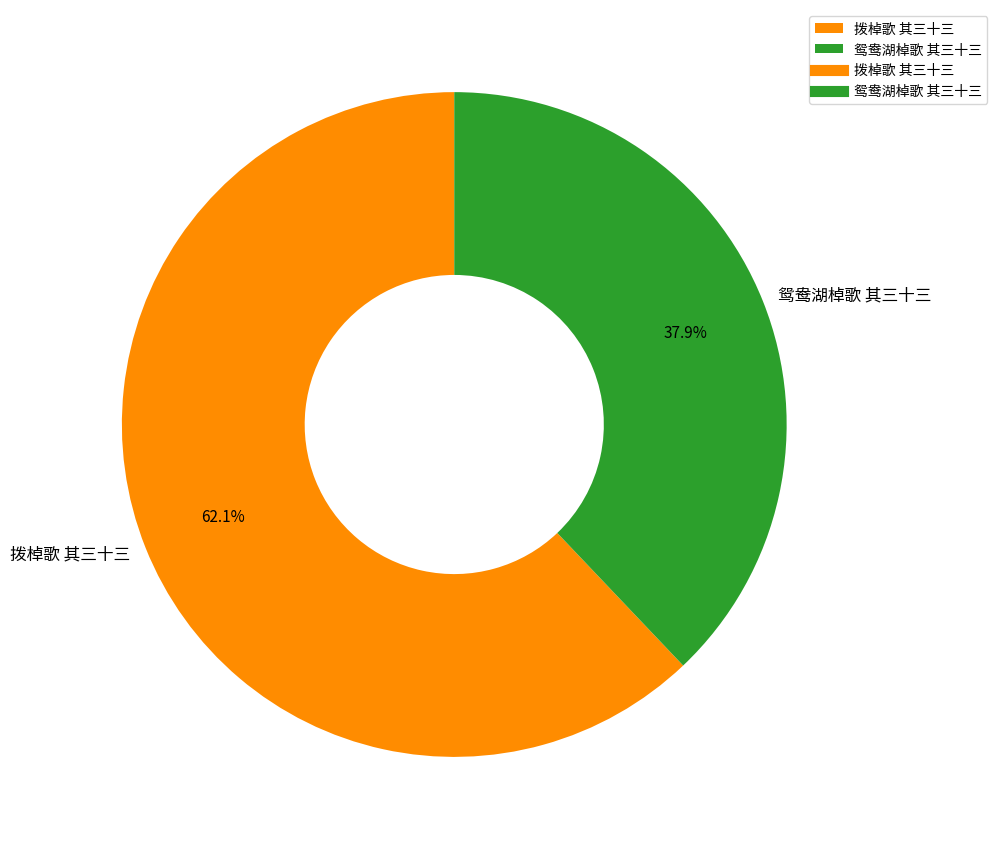

Approximately how many times larger is the value at 拨棹歌 其三十三 compared to 鸳鸯湖棹歌 其三十三?

1.6